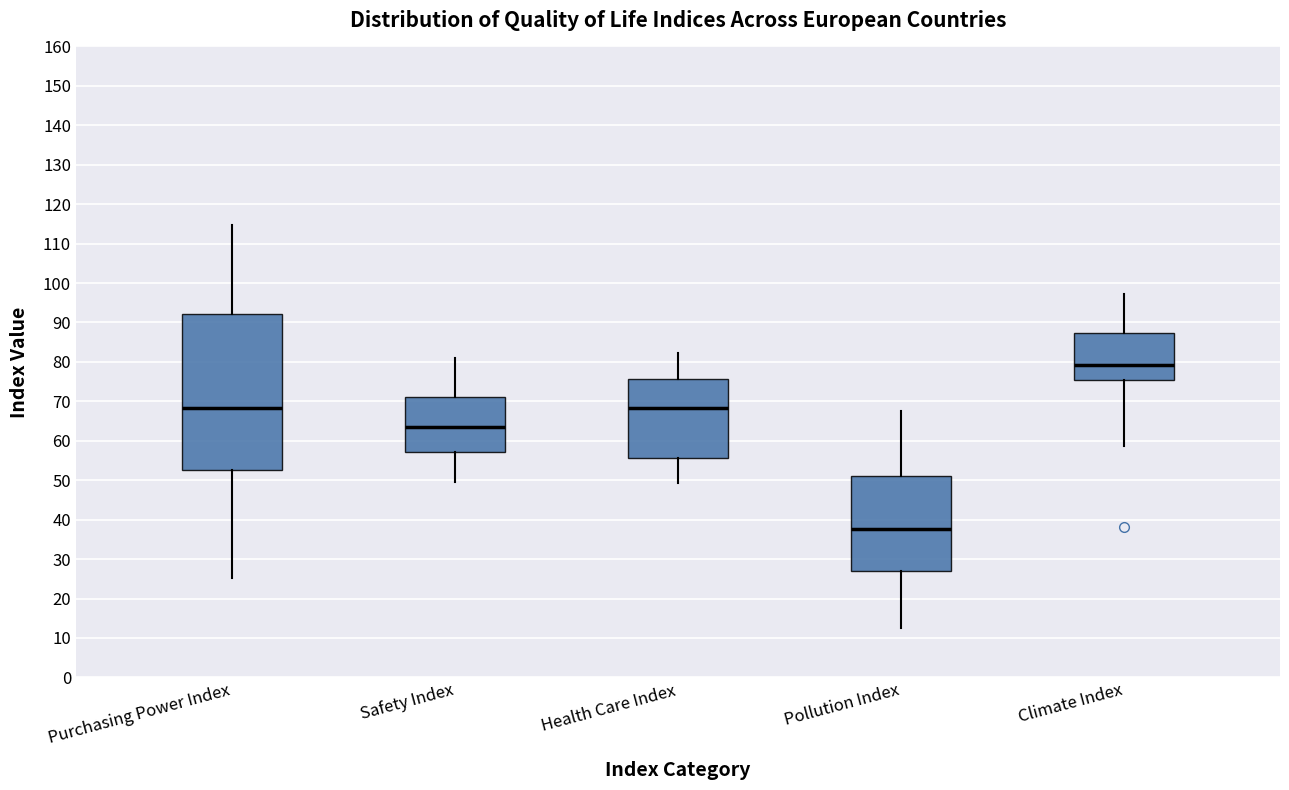

Comparing the boxes themselves (not the whiskers), which one is the tallest?

Purchasing Power Index